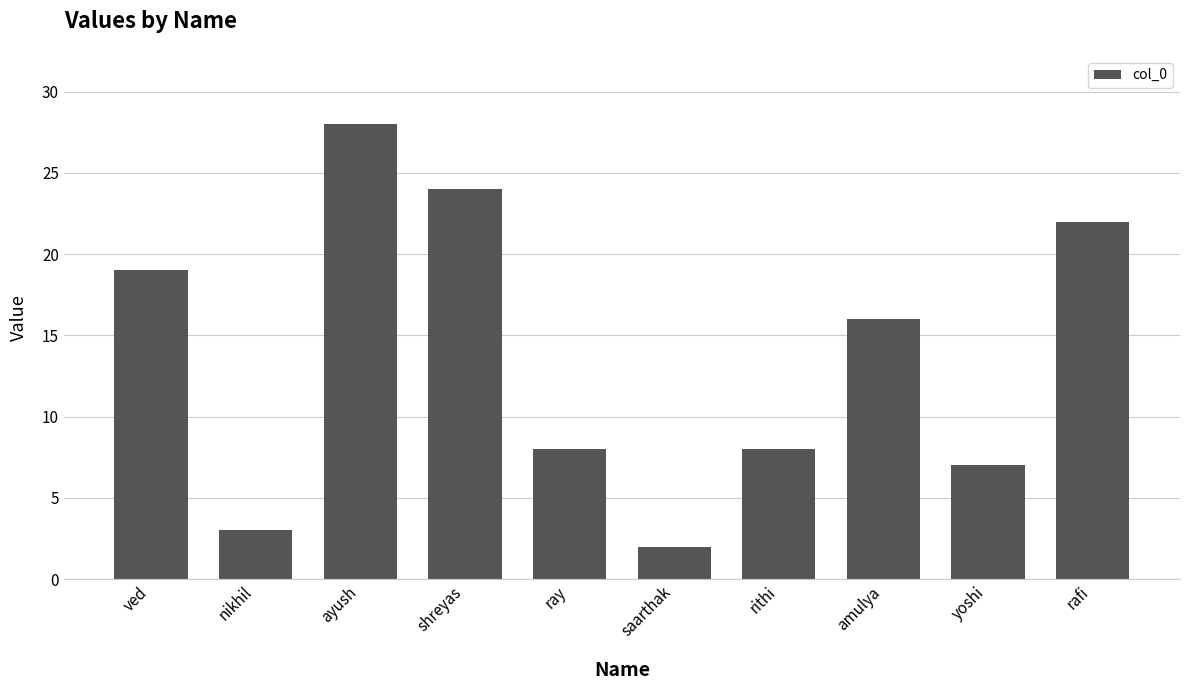

Reading right to left, what are all the values shown in this chart?

22	7	16	8	2	8	24	28	3	19